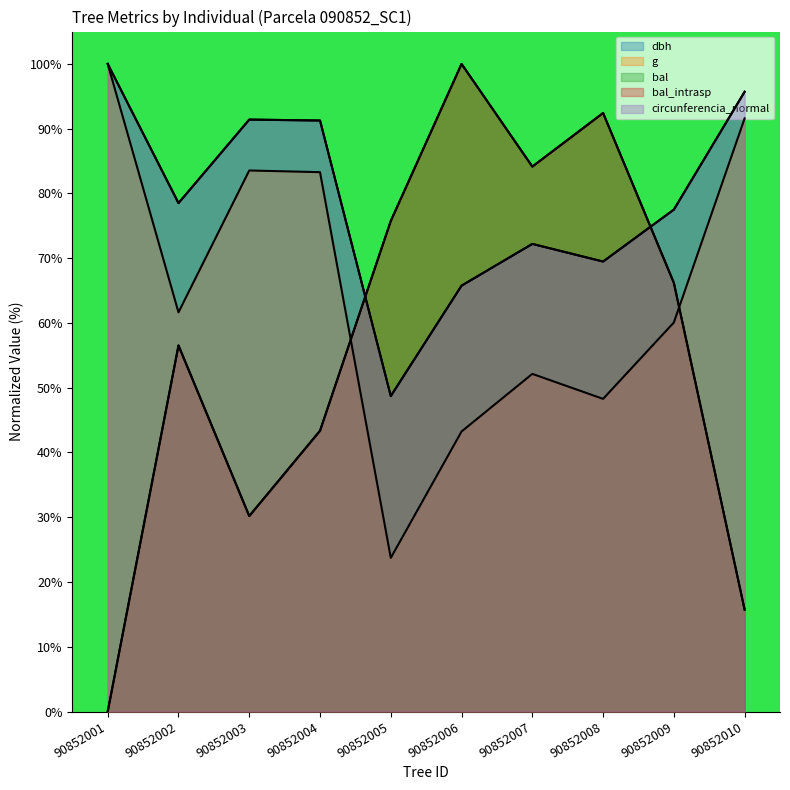

What are all the series names shown in the legend?

dbh, g, bal, bal_intrasp, circunferencia_normal